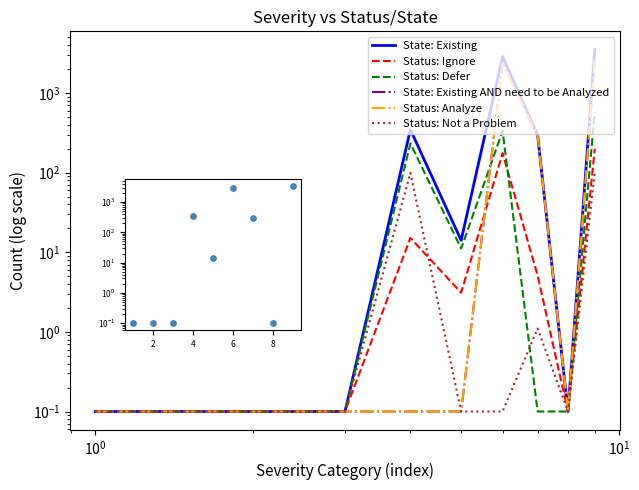

Which series reaches the minimum Y coordinate?

State: Existing